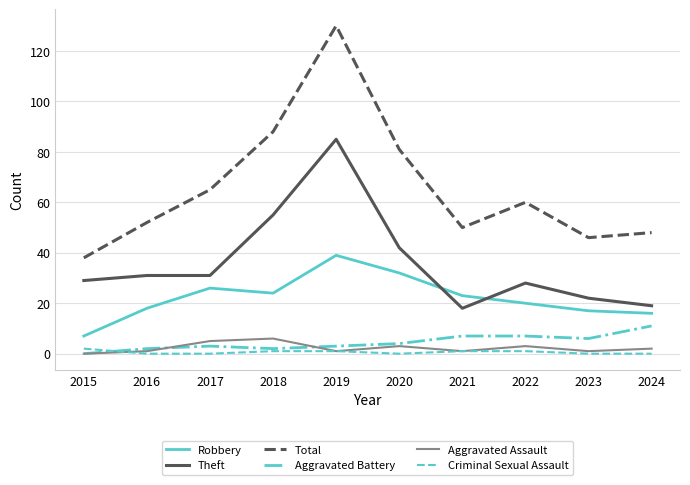

What is the total value across all series at 2022?

119